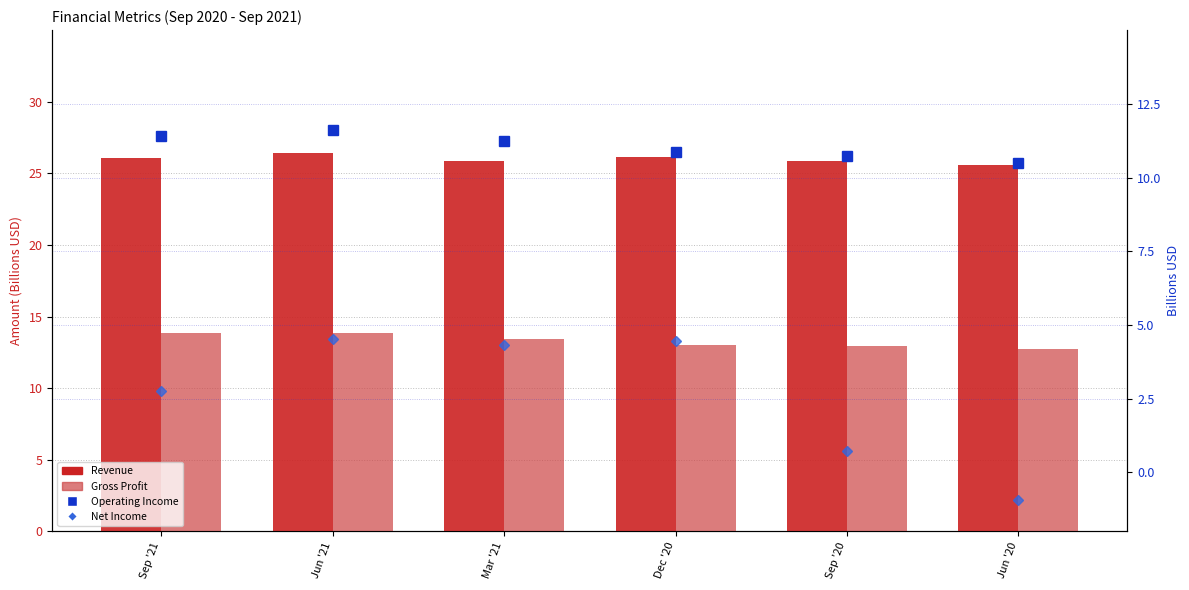

At how many categories does at least one series exceed 15?

6